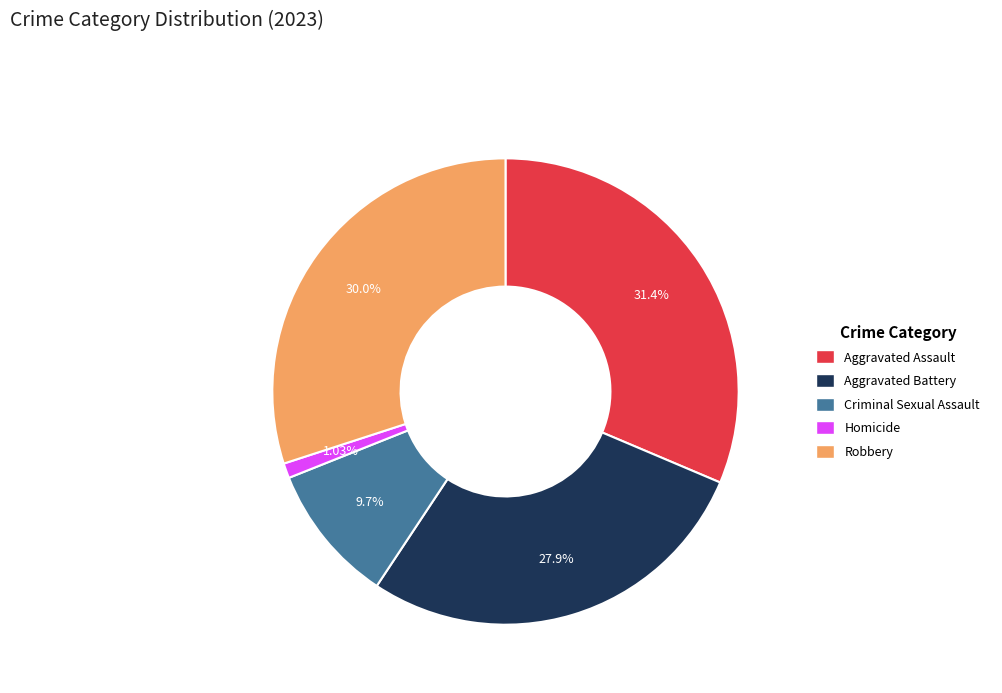

Does Robbery represent more than half of the total?

No